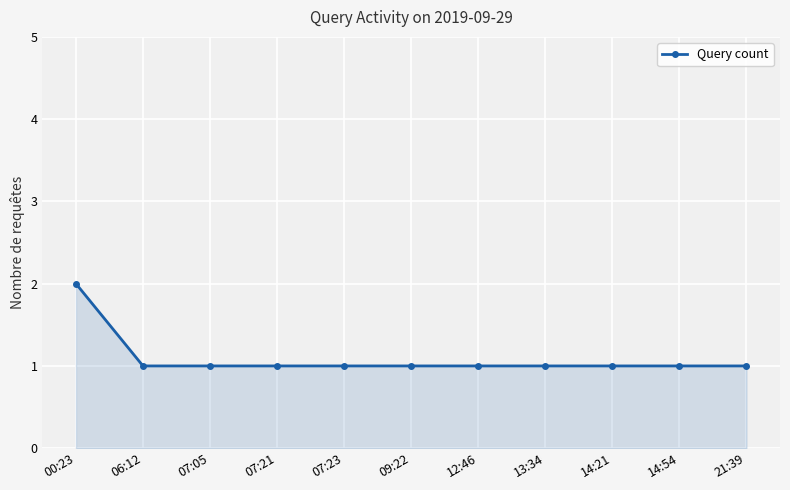

How many series are shown in this chart?

1